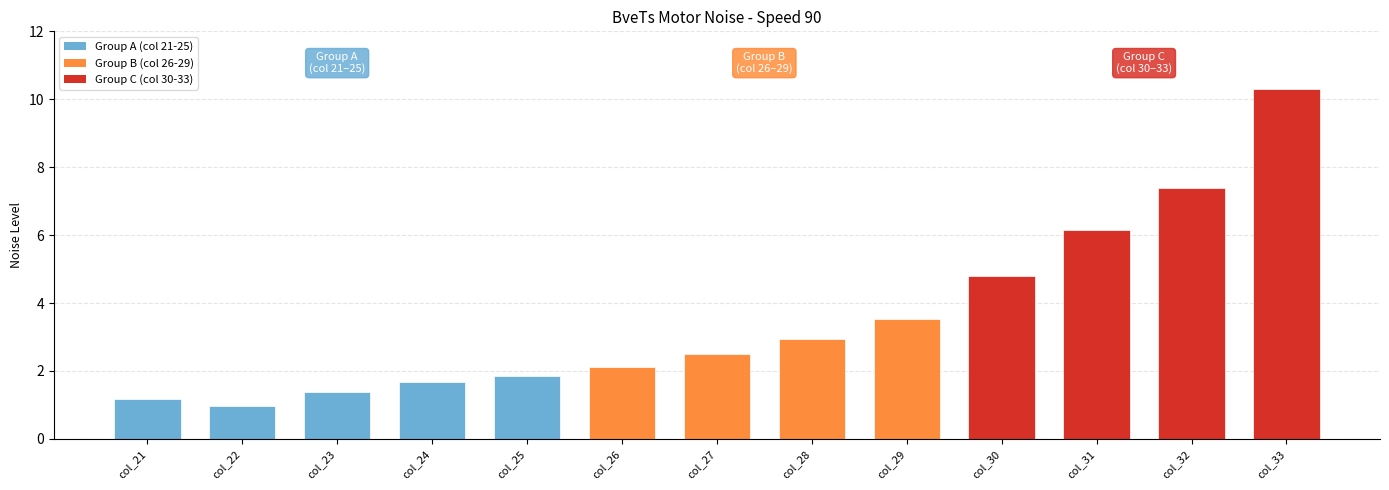

What is the sum of all values?

46.8